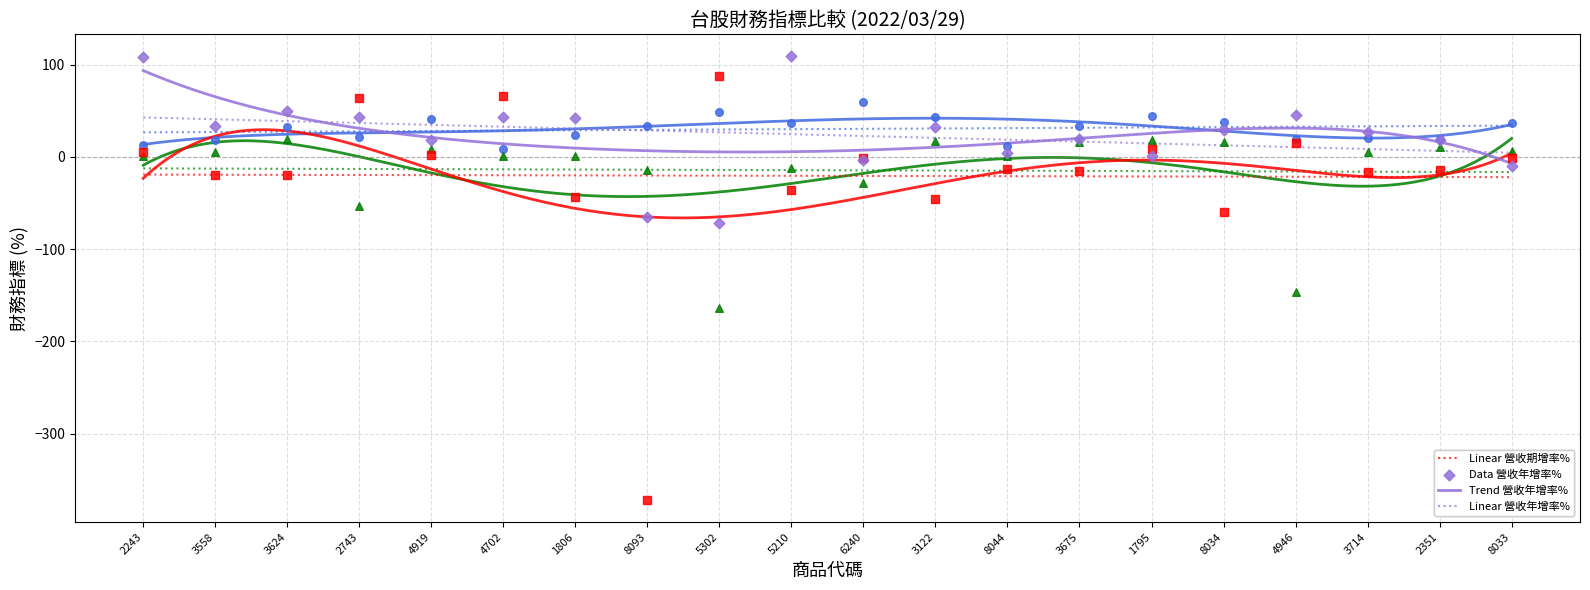

Which series has the largest total across all categories?

毛利率%